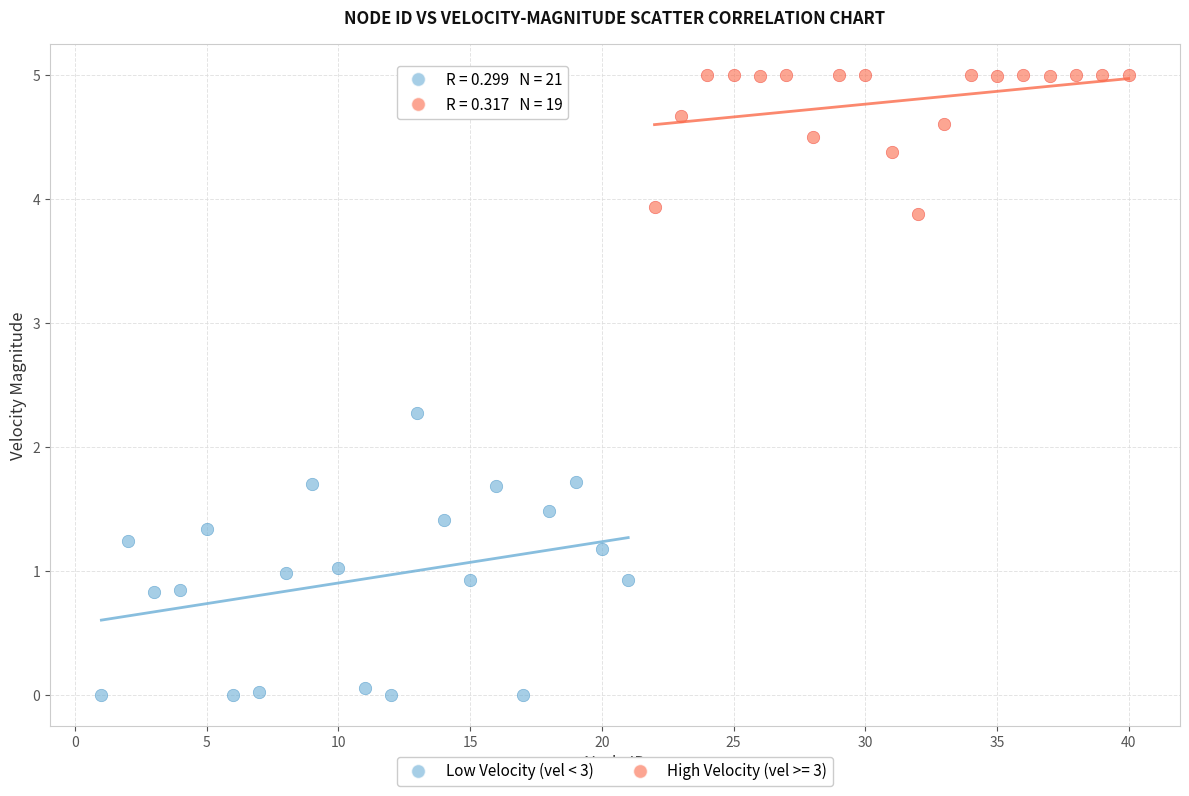

Which series contains the highest Y value?

High Velocity (vel >= 3)